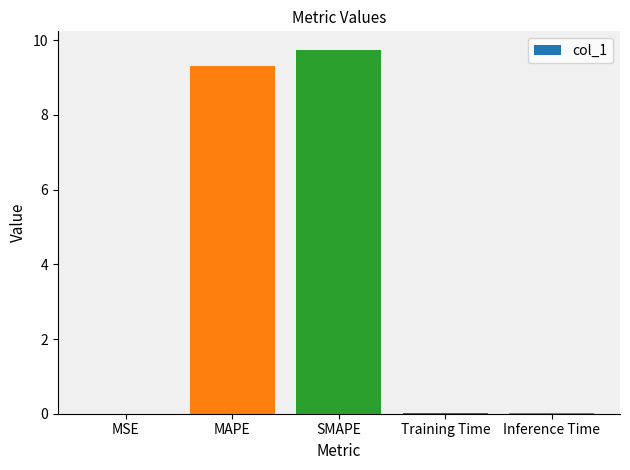

What value does the data have at SMAPE?

9.7